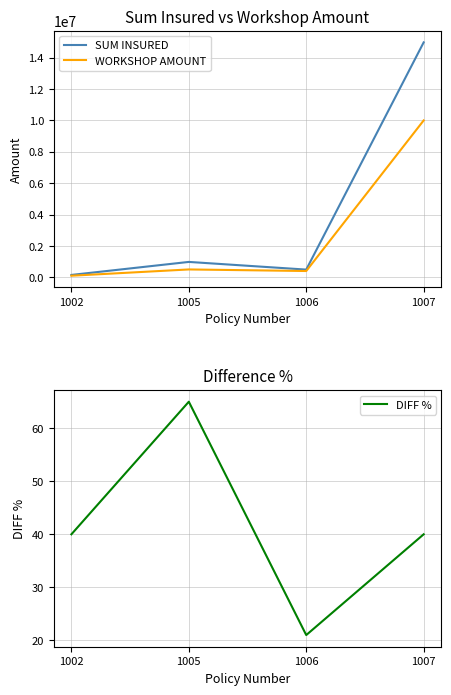

At which category does the chart reach its minimum across all series?

1006